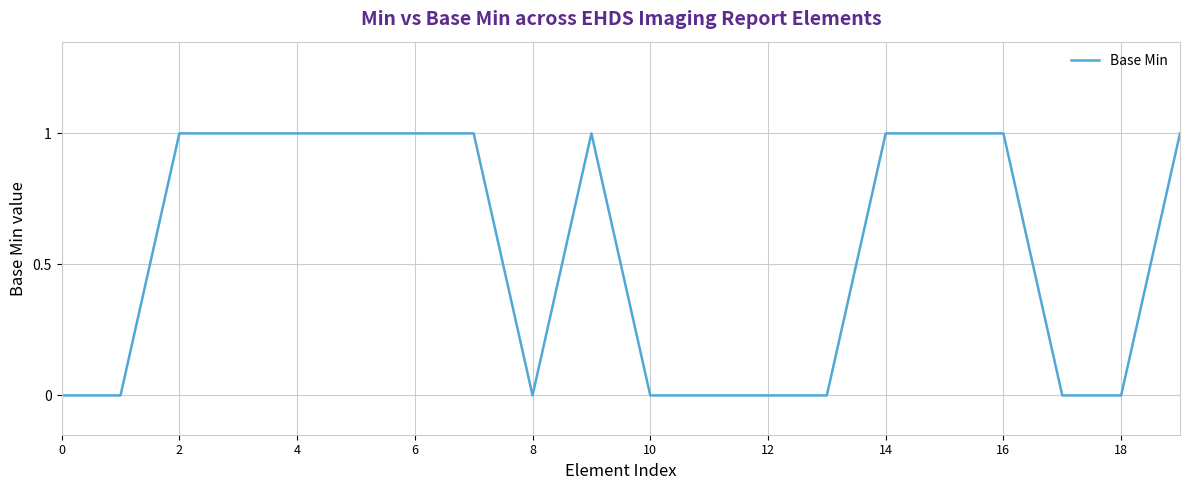

Reading left to right, extract all data points from this chart.

0	0	1	1	1	1	1	1	0	1	0	0	0	0	1	1	1	0	0	1